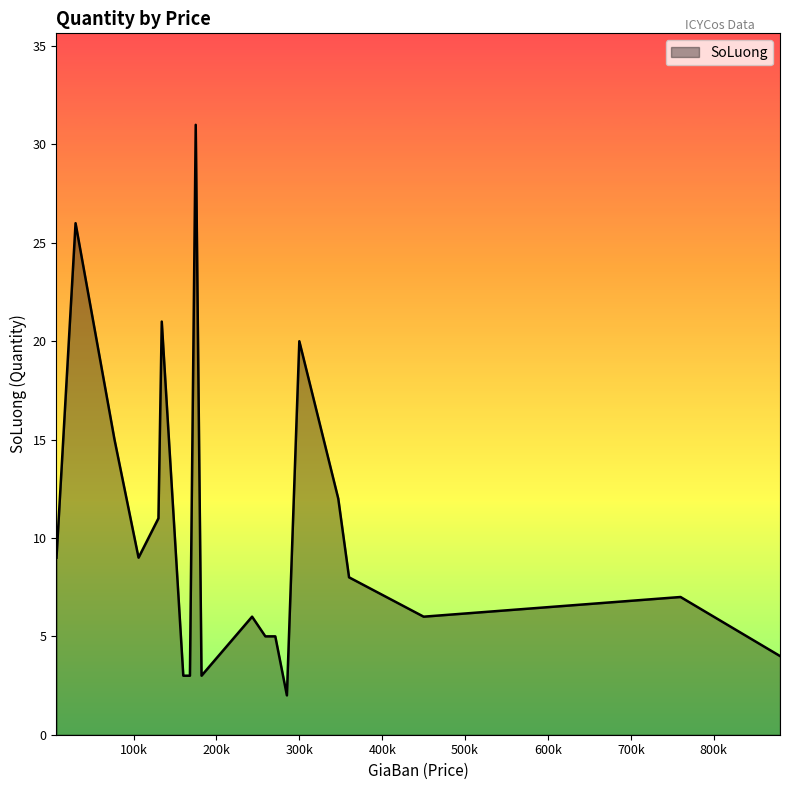

What is the maximum value shown in the chart?

31